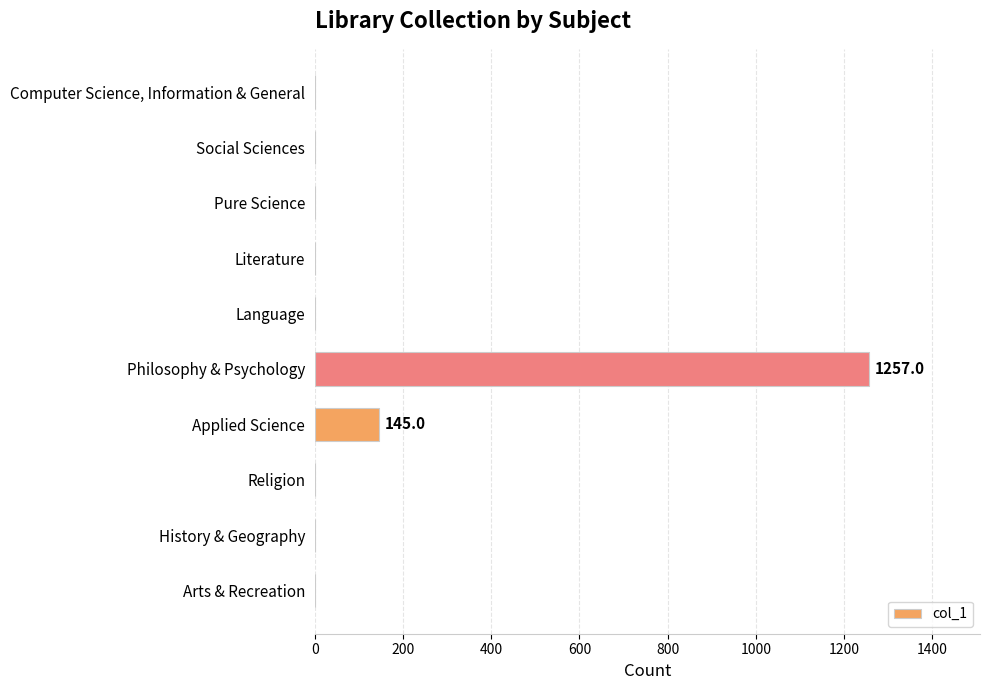

What is the greatest value displayed?

1257